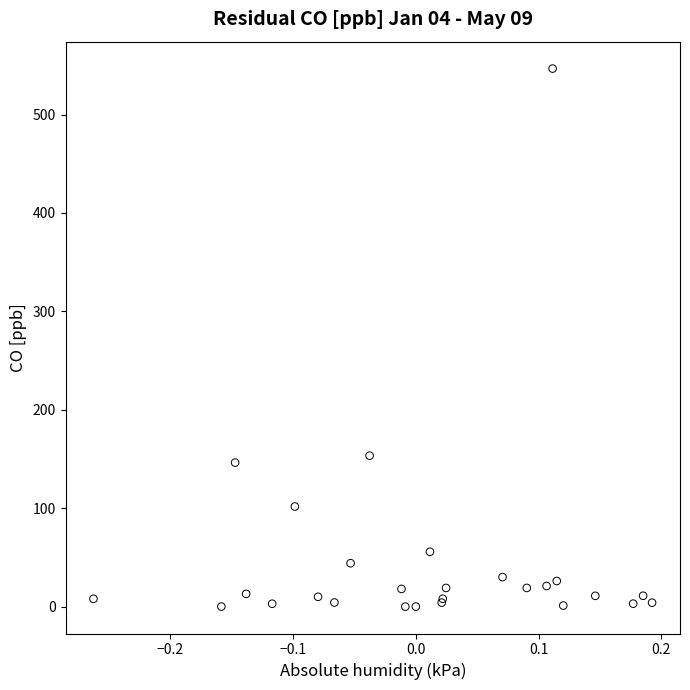

What Y value in the scatter plot is closest to 273?

153.4